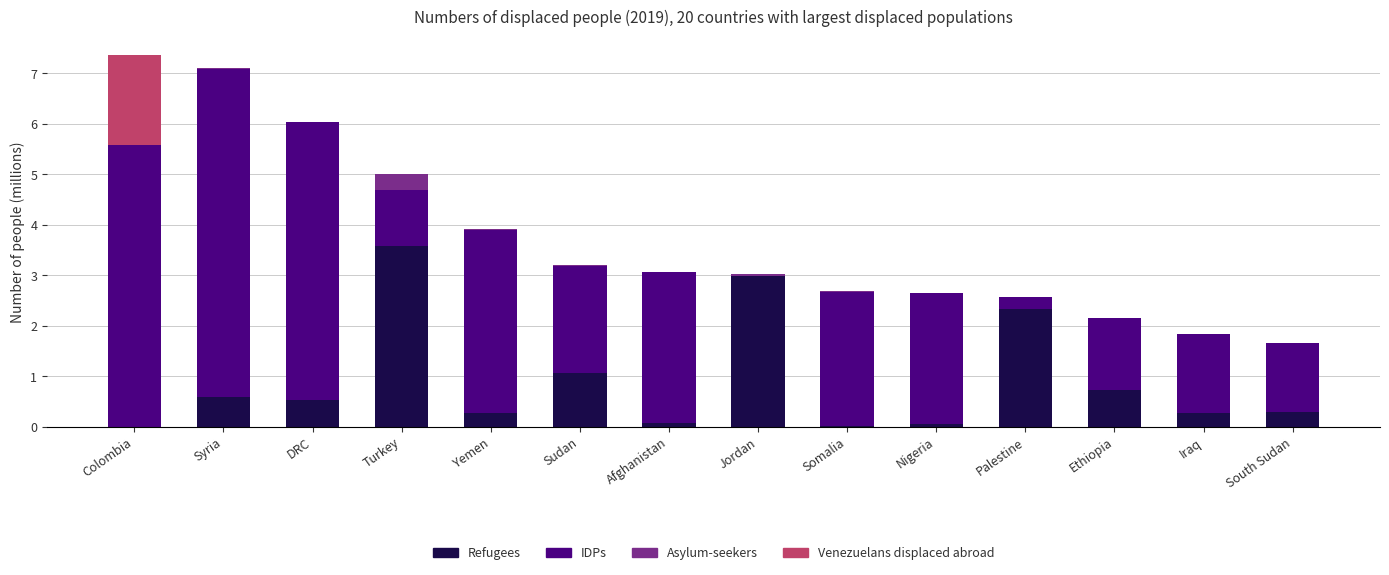

Are the bars grouped side by side (vs. stacked)?

No